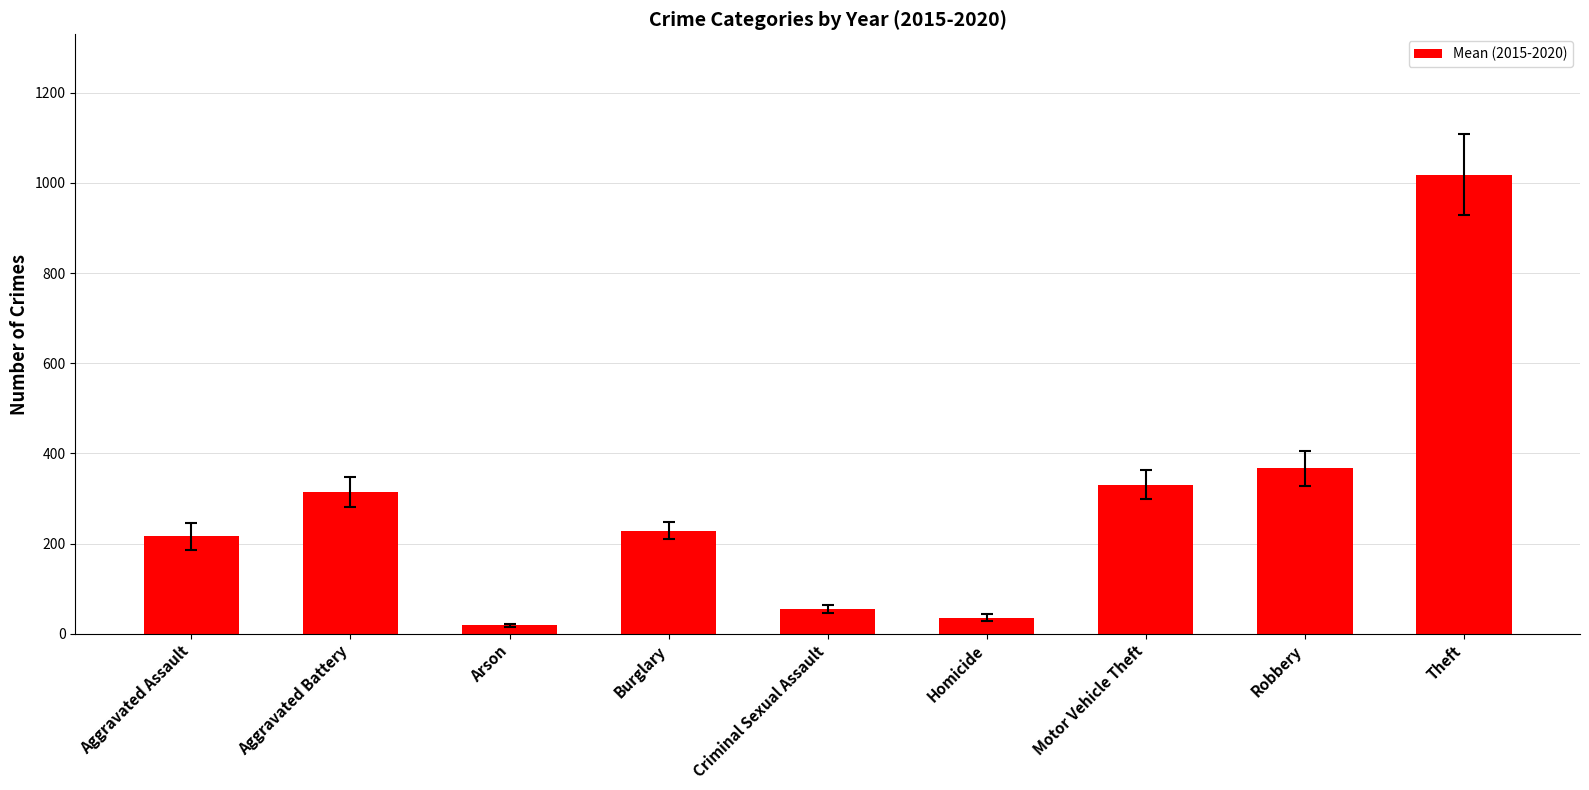

What is the maximum value shown in the chart?

1018.3